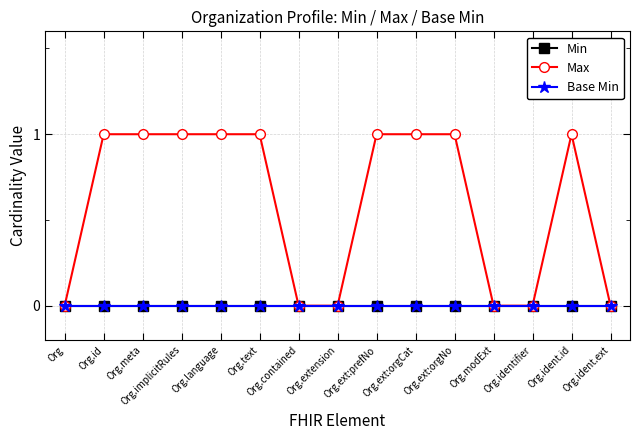

True or false: Min and Base Min cross at least once.

False